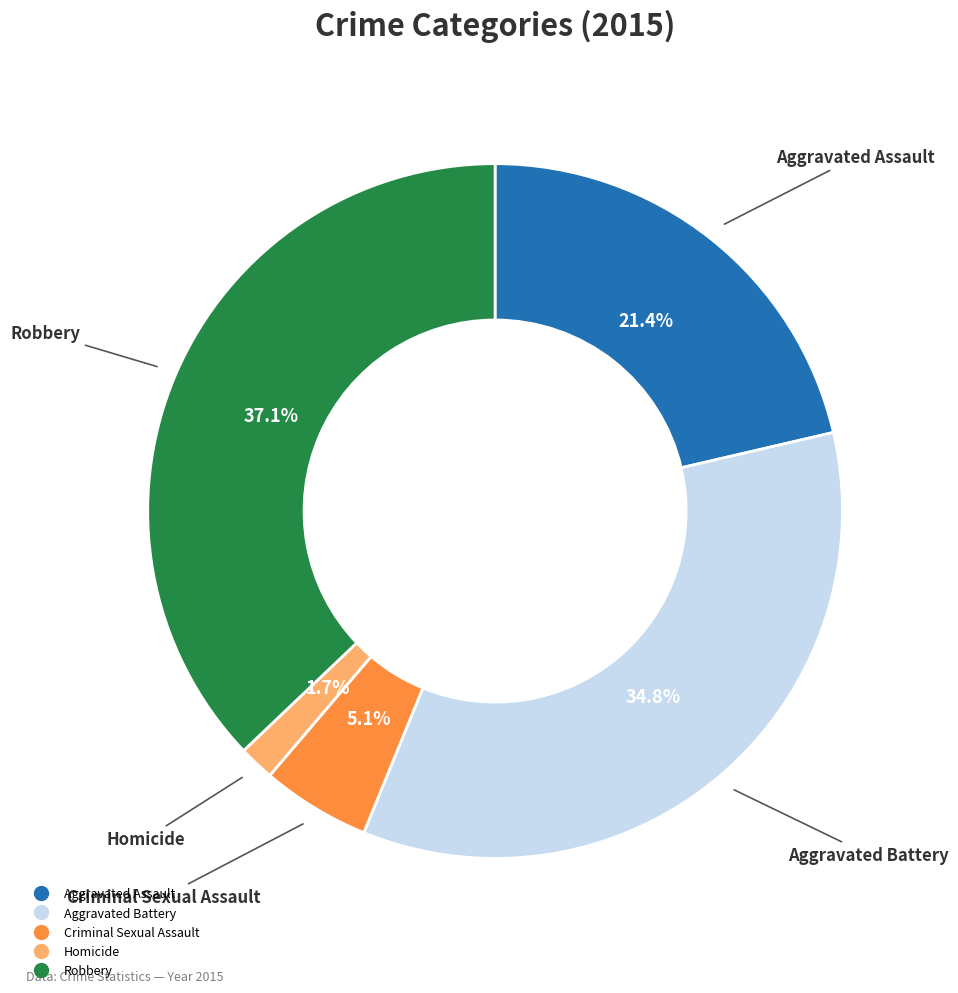

Which slice is the smallest?

Homicide